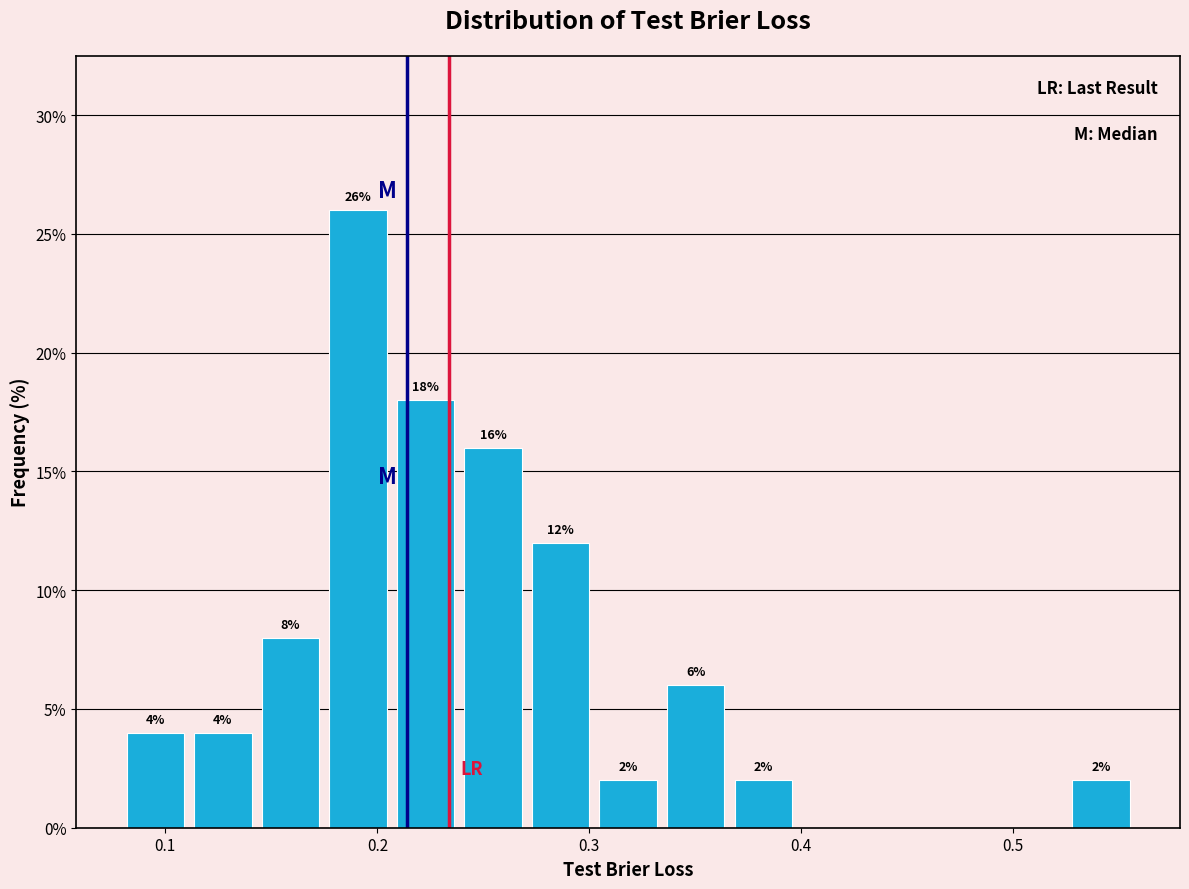

Around what value on the x-axis is the tallest bar? Give the approximate position of its centre, as read against the axis.

0.19